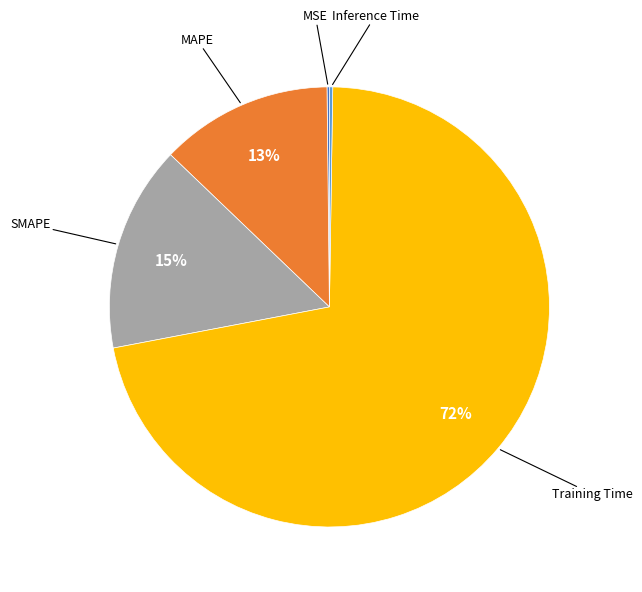

What is the largest slice in the pie chart?

Training Time